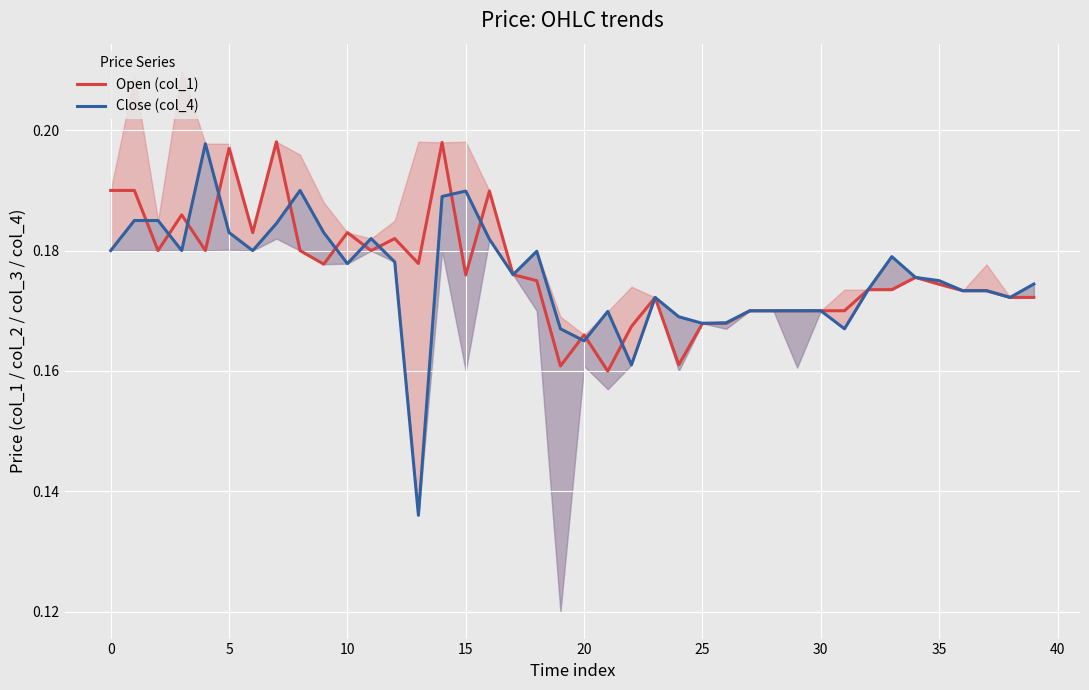

The value of Open (col_1) at 15 is 0.1. True or false?

False